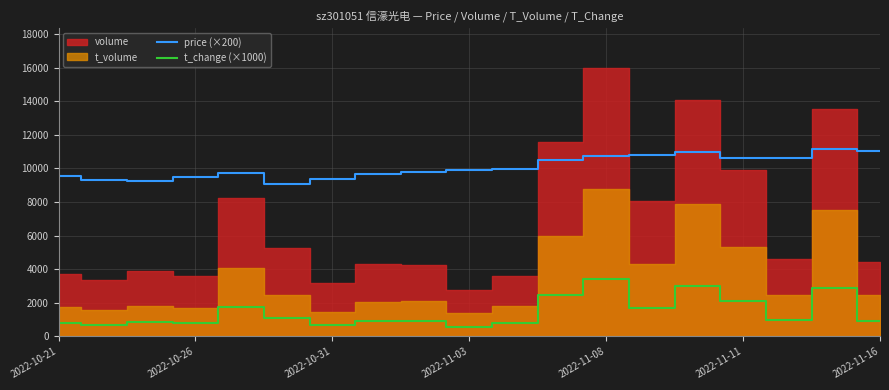

At which label does t_change (×1000) reach its peak?

2022-11-08